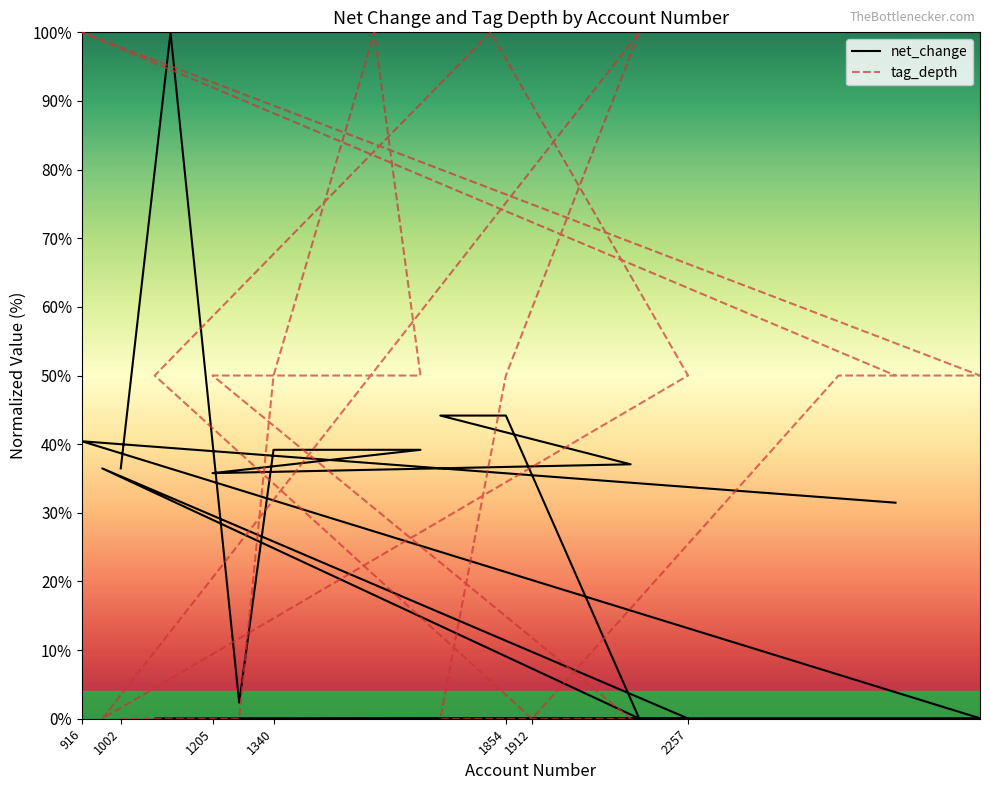

What is the label of the 10th point from the left?

1854